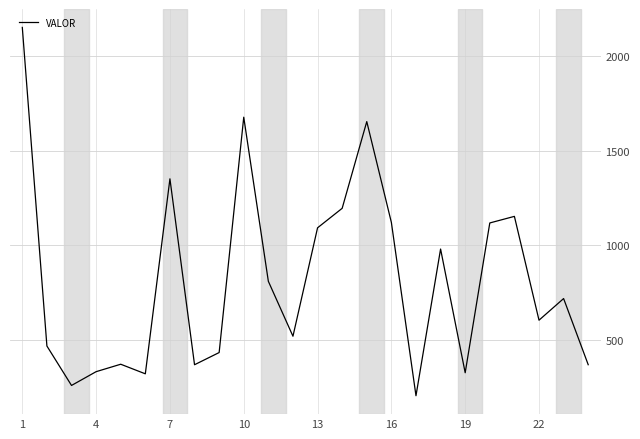

What is the difference between the maximum and minimum values?

1942.6